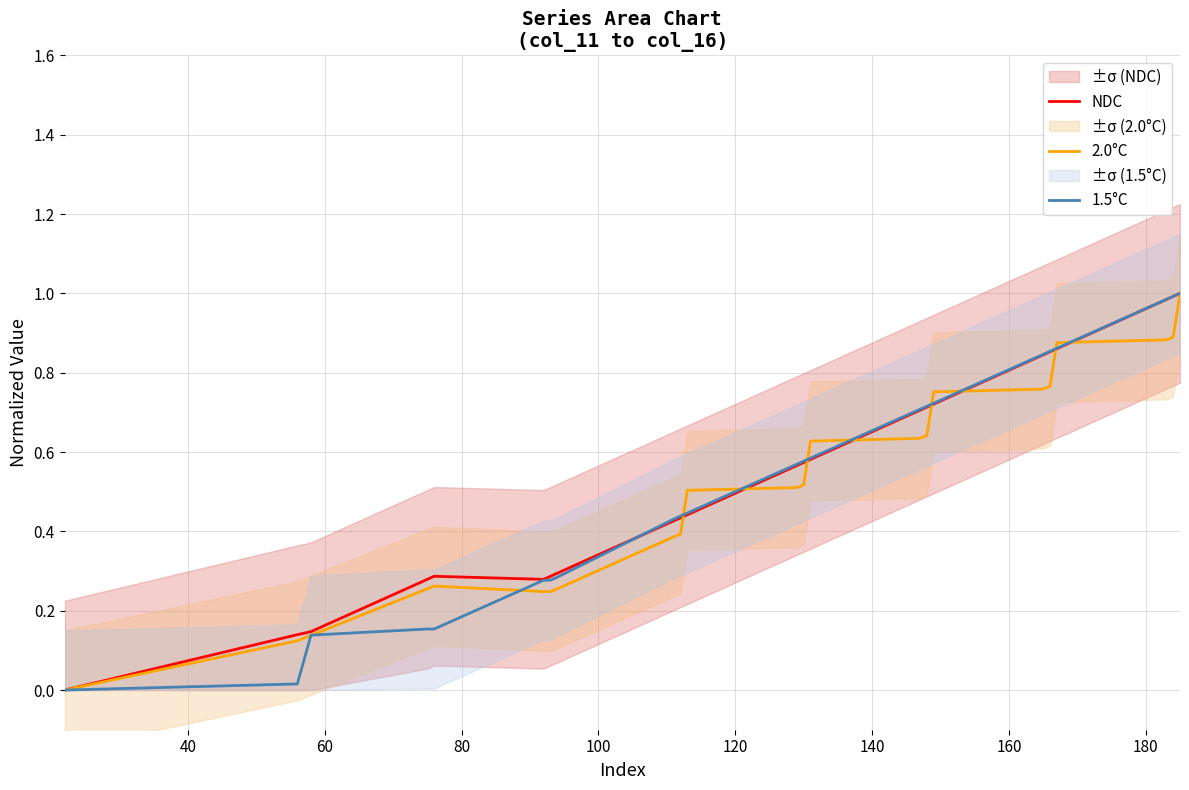

What is the sum of all NDC values?

12.4